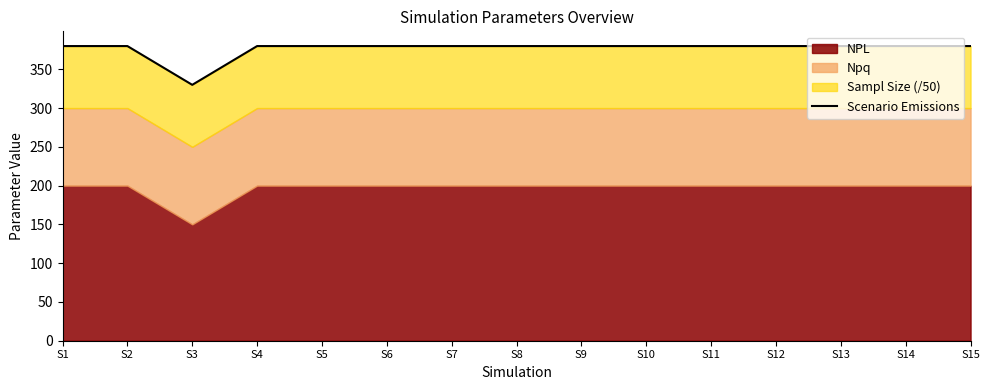

What is the smallest value displayed?

330